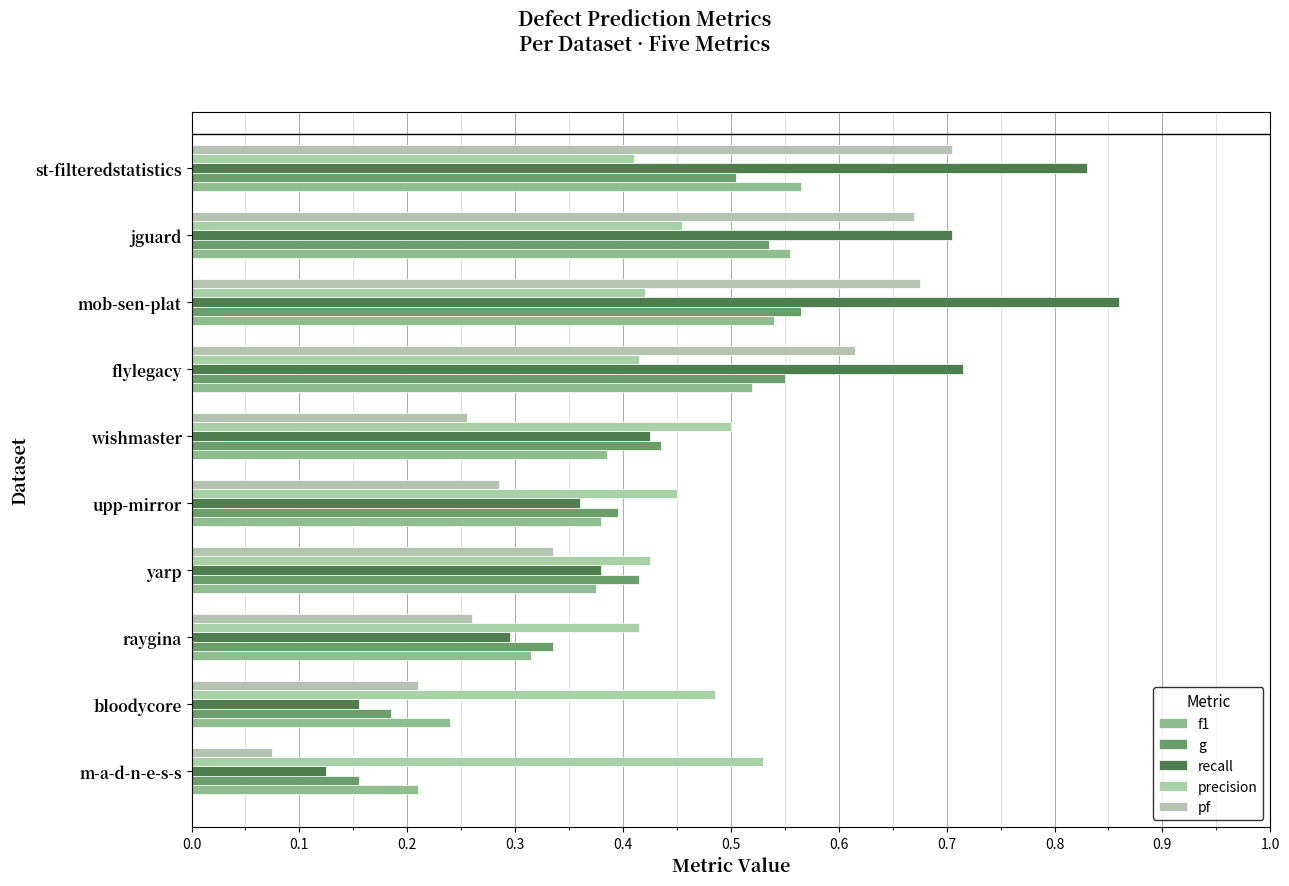

Reading left to right, extract all data points from this chart.

f1: 0.2	0.2	0.3	0.4	0.4	0.4	0.5	0.5	0.6	0.6
g: 0.2	0.2	0.3	0.4	0.4	0.4	0.6	0.6	0.5	0.5
recall: 0.1	0.2	0.3	0.4	0.4	0.4	0.7	0.9	0.7	0.8
precision: 0.5	0.5	0.4	0.4	0.5	0.5	0.4	0.4	0.5	0.4
pf: 0.1	0.2	0.3	0.3	0.3	0.3	0.6	0.7	0.7	0.7